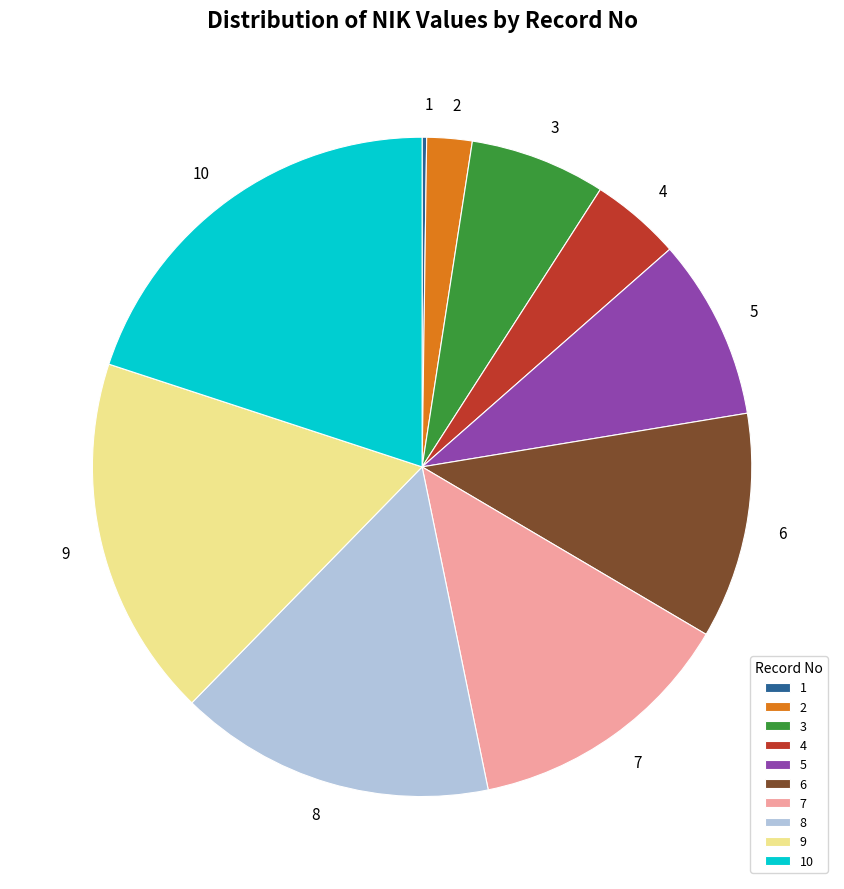

Is it true that 3 is 7% of the pie?

True